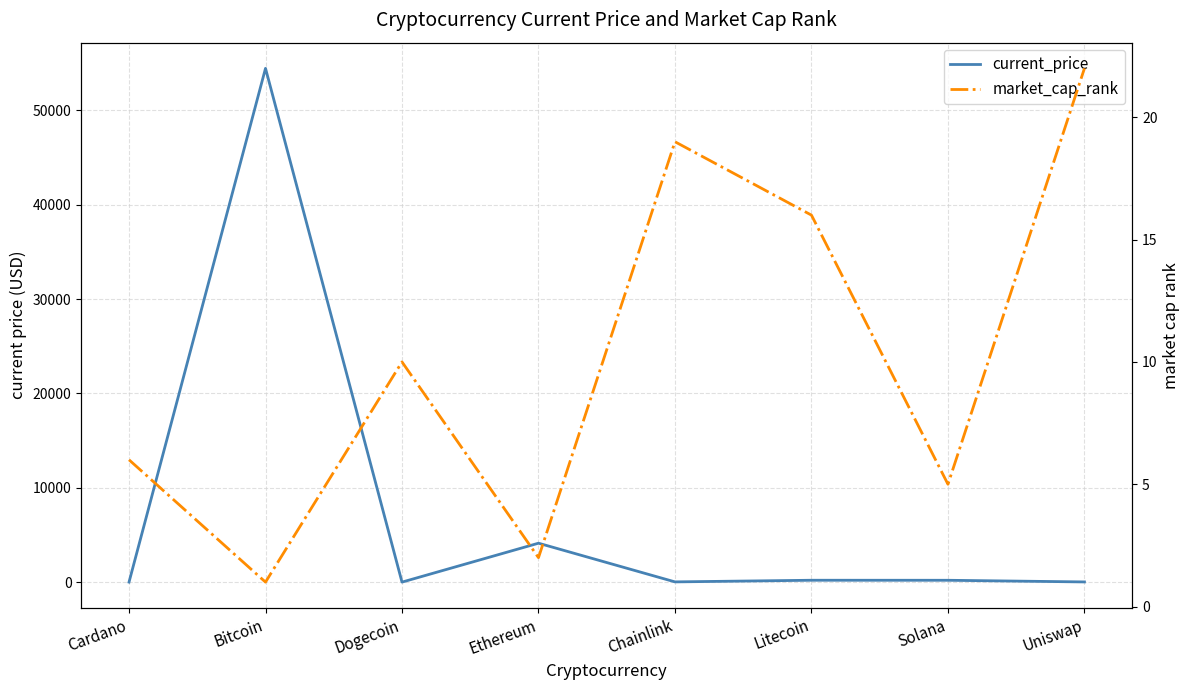

What is the average value of the market_cap_rank series?

10.1